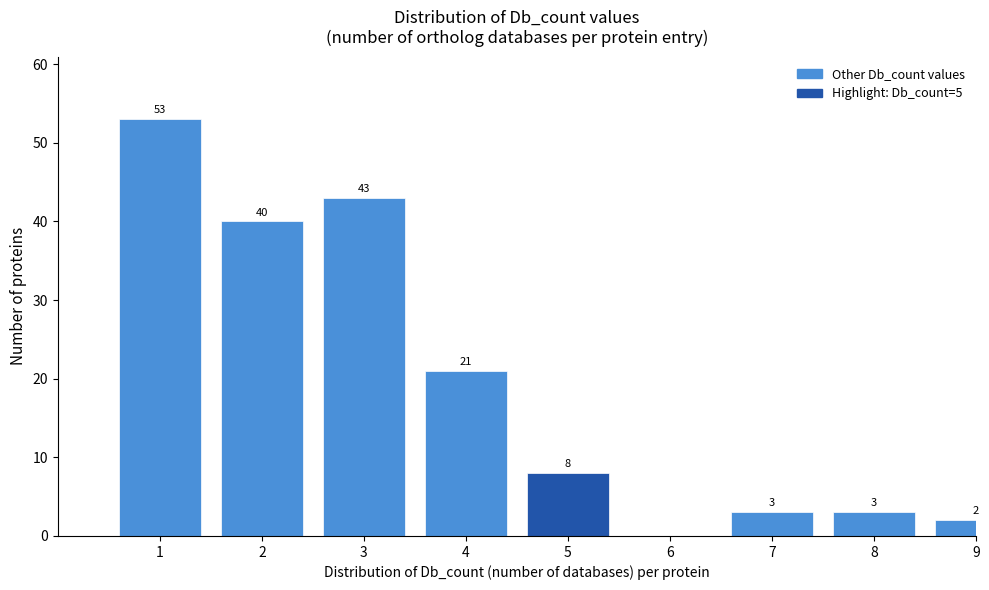

Reading right to left, list all the values displayed in this chart.

9=2	8=3	7=3	6=0	5=8	4=21	3=43	2=40	1=53